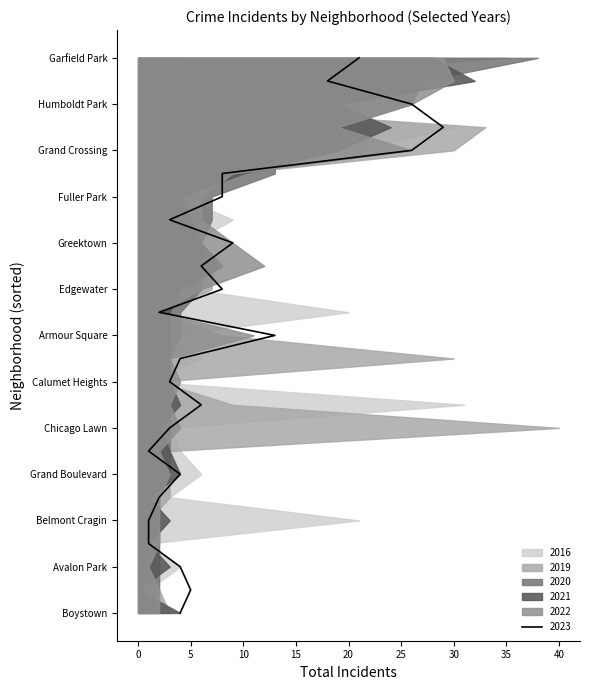

At which label is 2021 closest to 16?

Grand Crossing